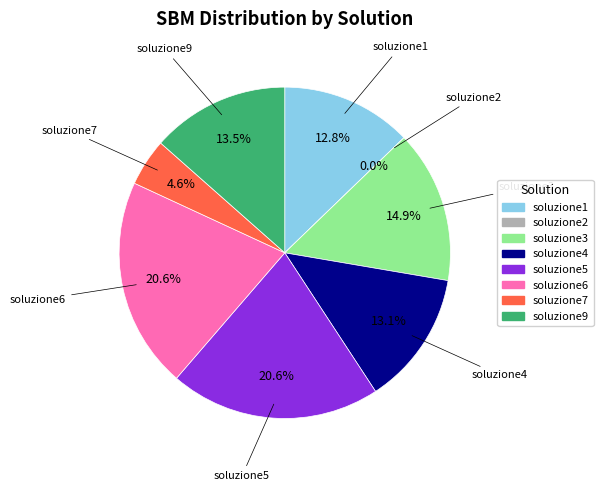

Is there any slice that represents more than half of the pie?

No